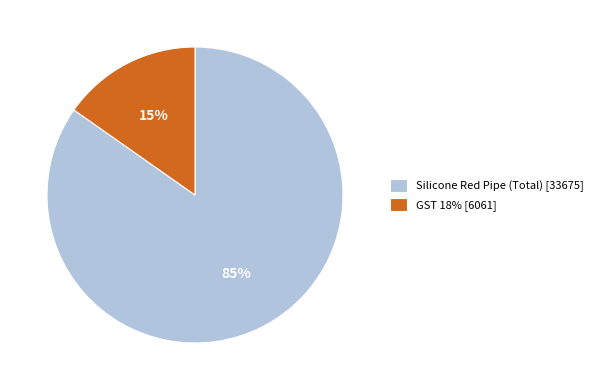

Count the number of slices in the pie.

2